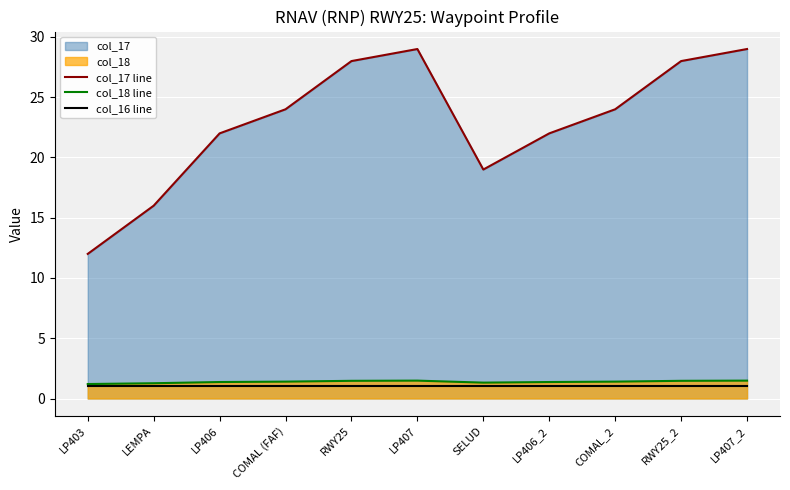

True or false: col_17 line and col_16 line cross at least once.

False